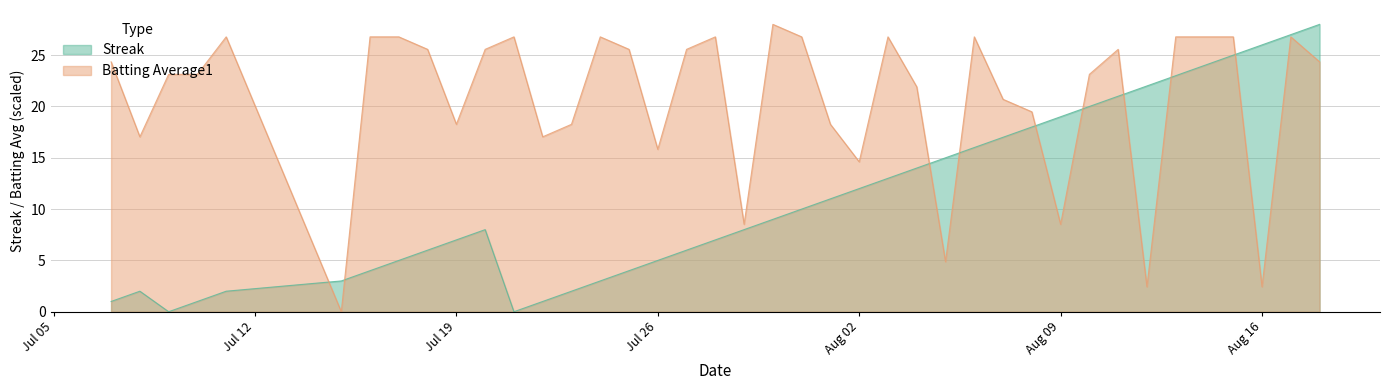

What is the total value across all series at Aug 09?

27.5